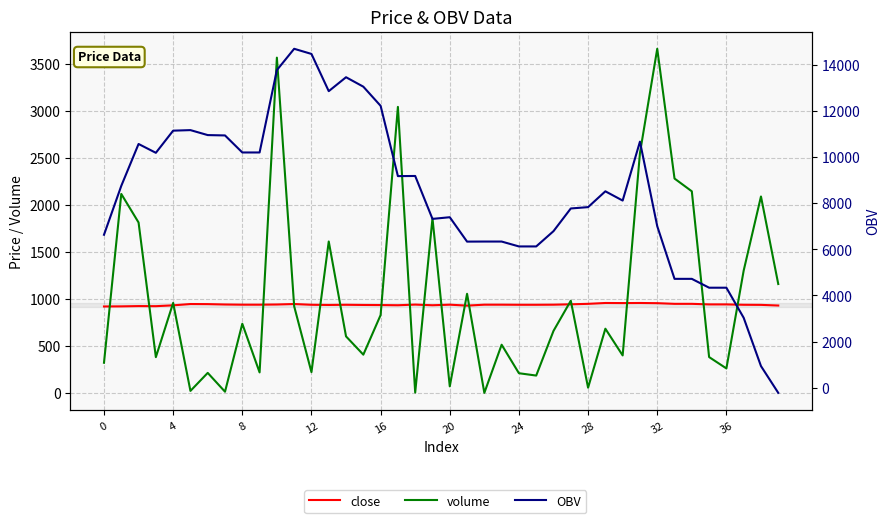

The volume series shows 694.3 at 19. True or false?

False